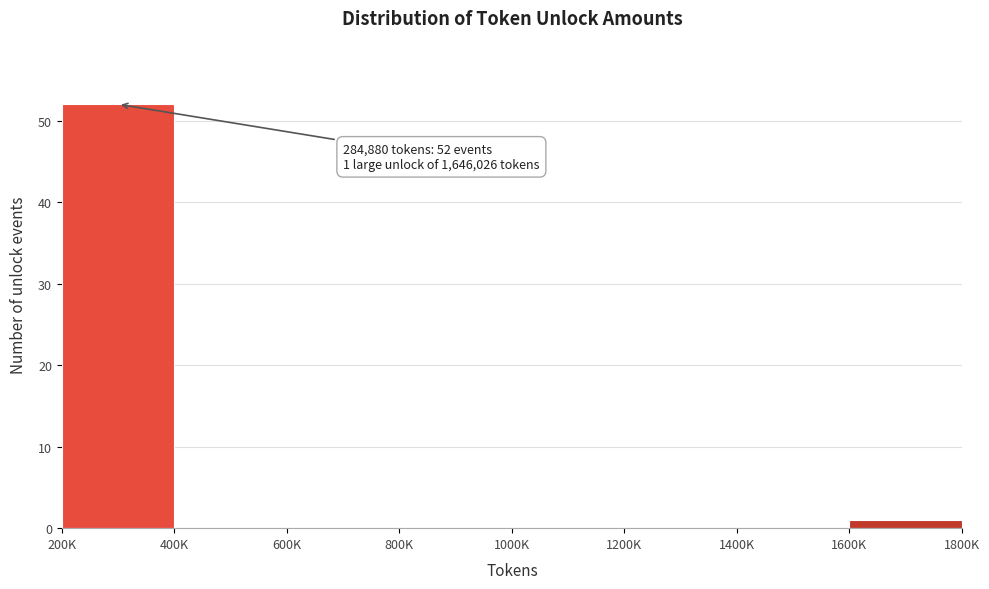

Reading right to left, what are all the values shown in this chart?

1600K=1	1400K=0	1200K=0	1000K=0	800K=0	600K=0	400K=0	200K=52